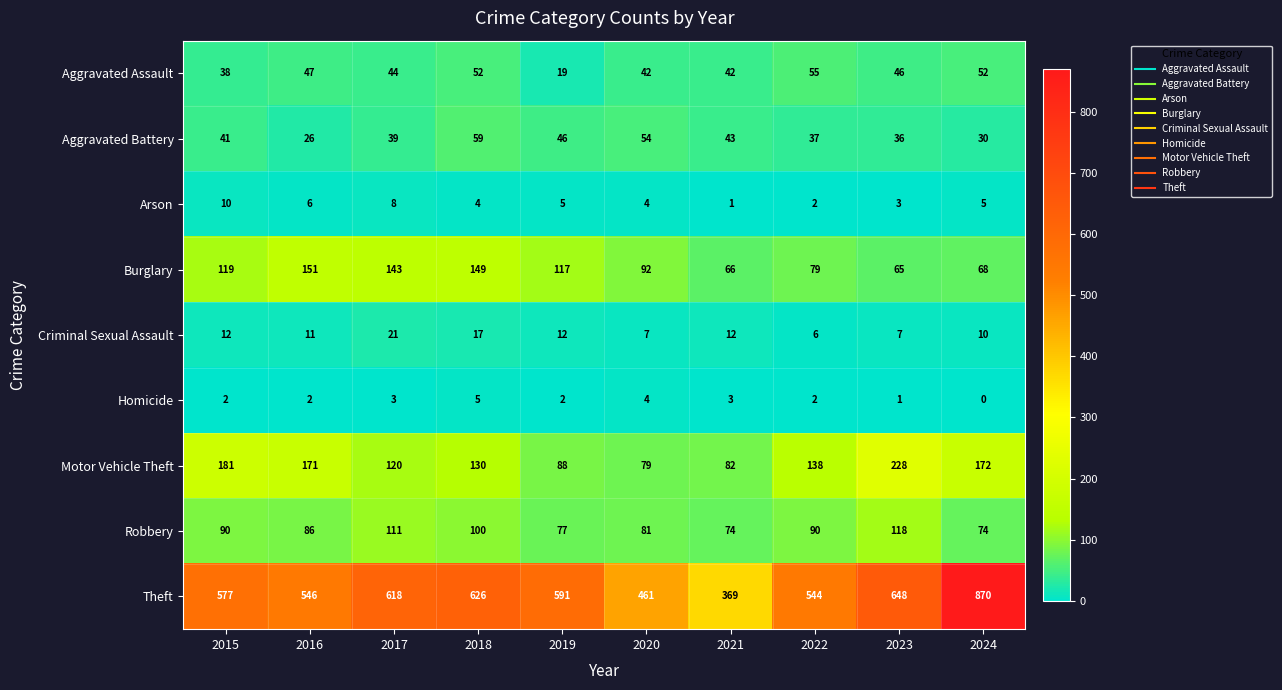

Is the value of Criminal Sexual Assault at 2022 greater than the value of Aggravated Assault at 2019?

No